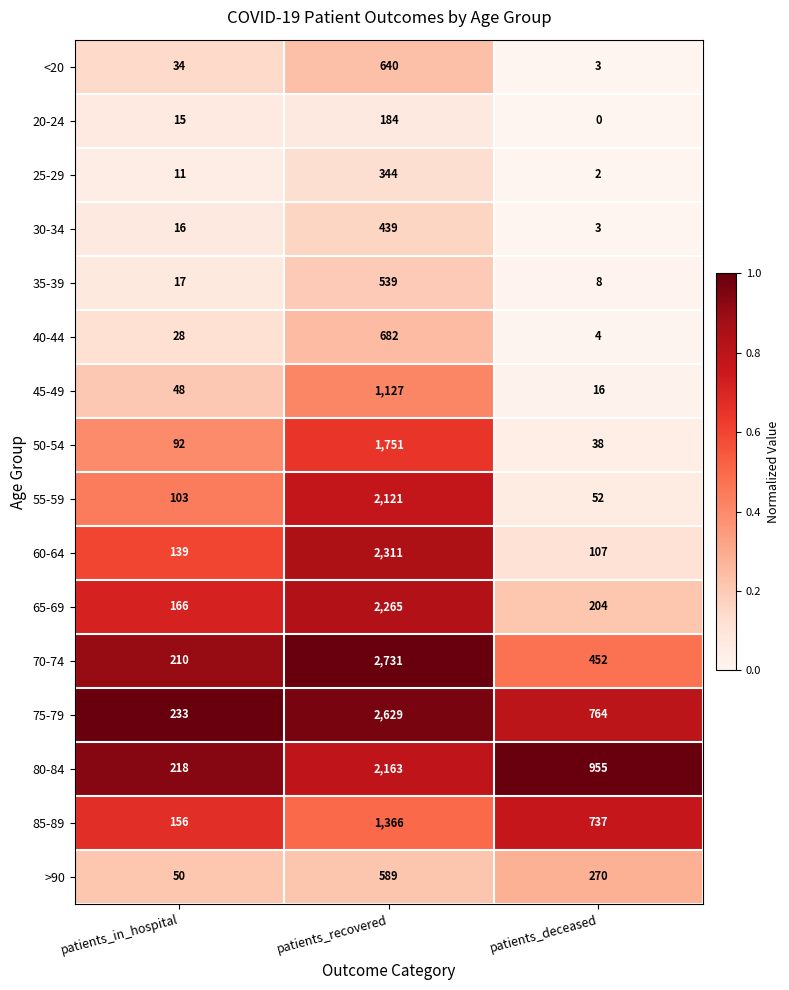

What is the difference between the maximum and minimum values in the 60-64 series?

2204